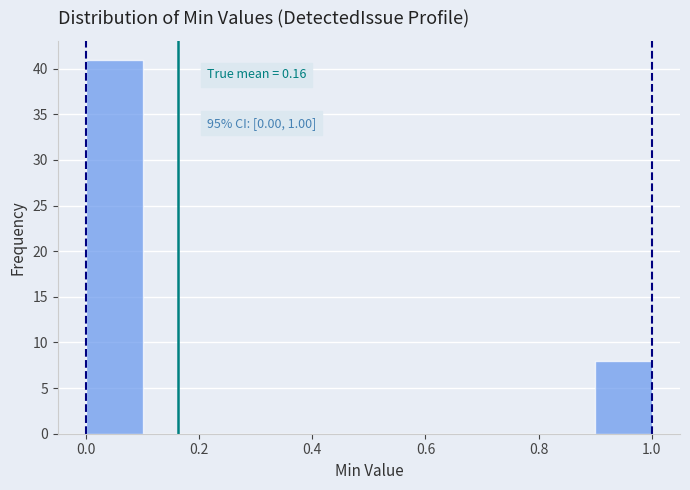

Over which range of the x-axis is the bar tallest?

0.0 to 0.1